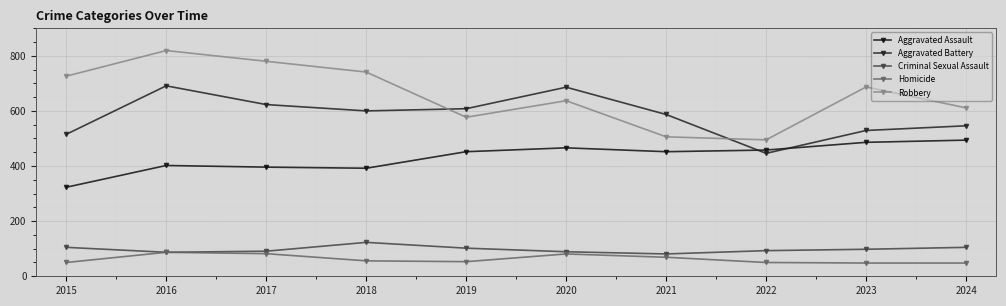

Reading left to right, what are all the values shown in this chart?

Aggravated Assault: 323	402	396	392	452	466	452	458	486	494
Aggravated Battery: 515	691	623	600	608	686	587	446	529	546
Criminal Sexual Assault: 105	87	91	123	102	89	81	93	98	105
Homicide: 50	87	82	56	53	81	69	50	48	48
Robbery: 726	819	780	741	577	637	506	495	687	611